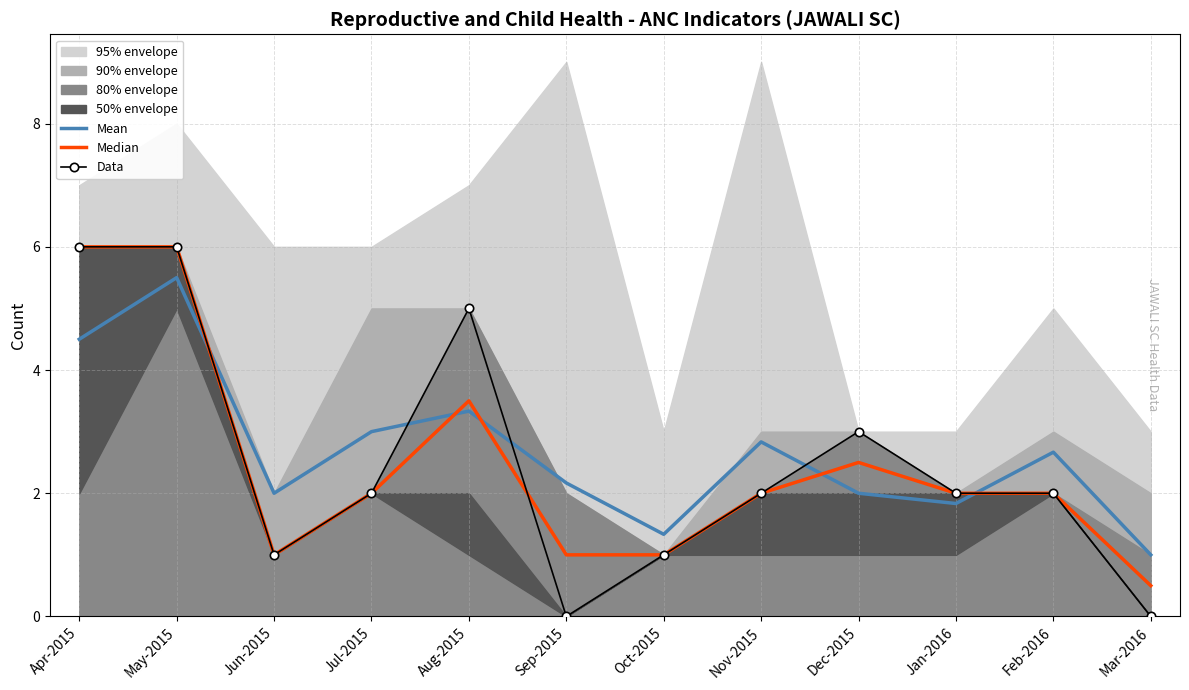

Where do Mean and Data first cross each other?

May-2015 and Jun-2015